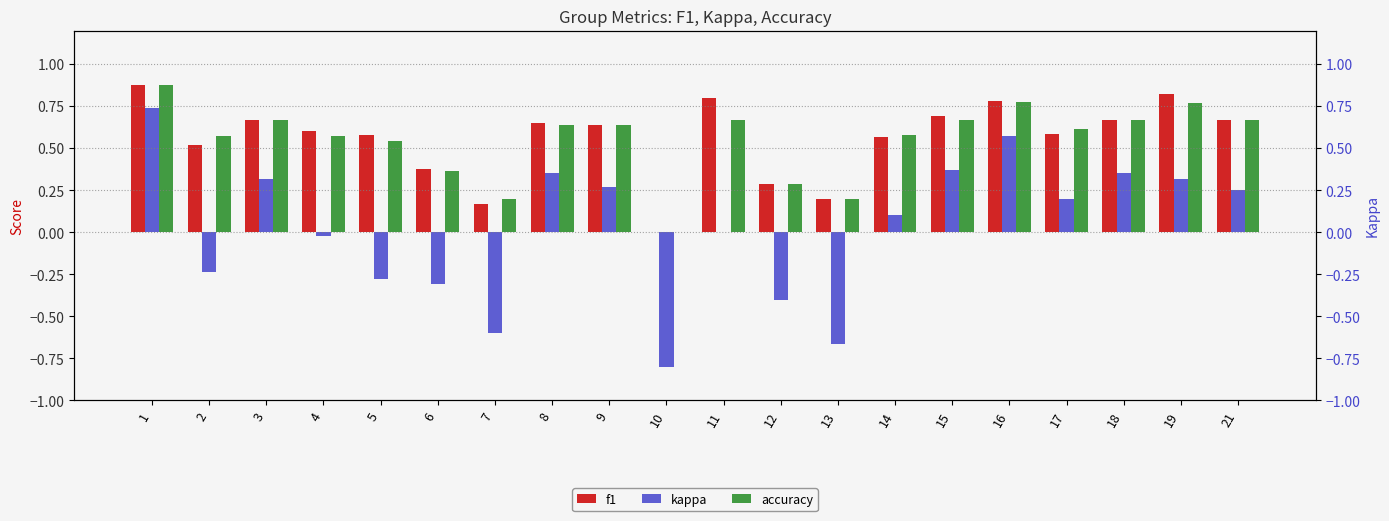

At how many categories does at least one series exceed 0?

19